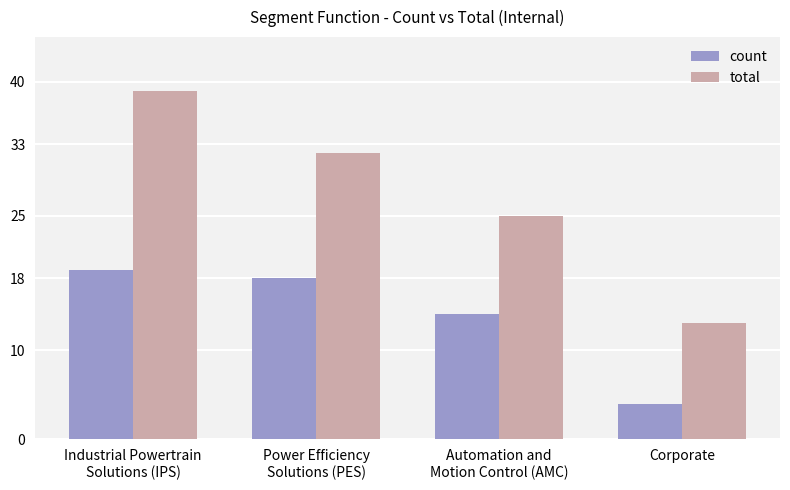

How many data points does each series have?

4